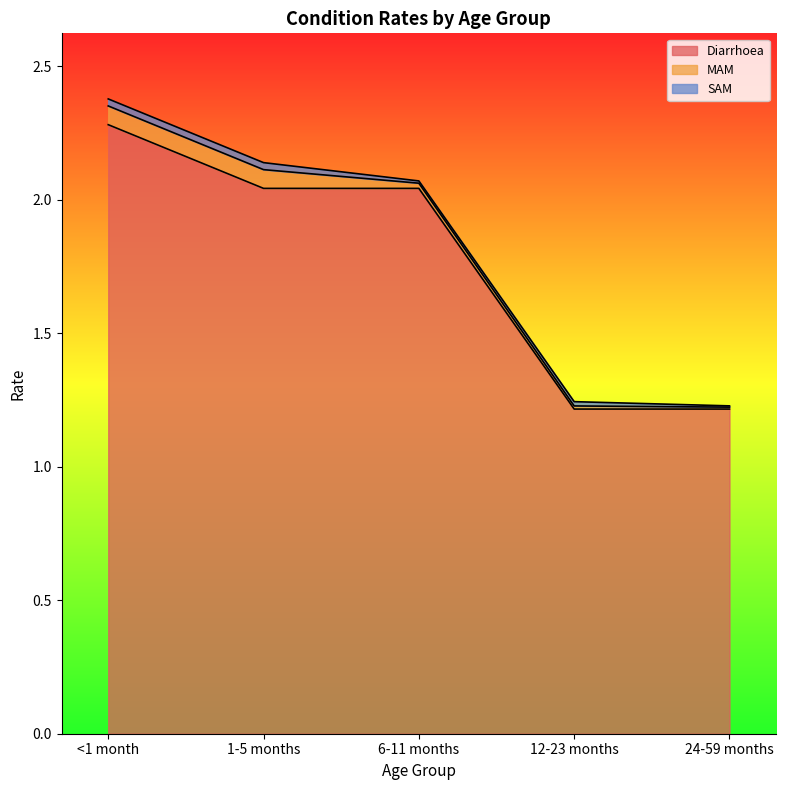

At how many categories does at least one series exceed 1?

5